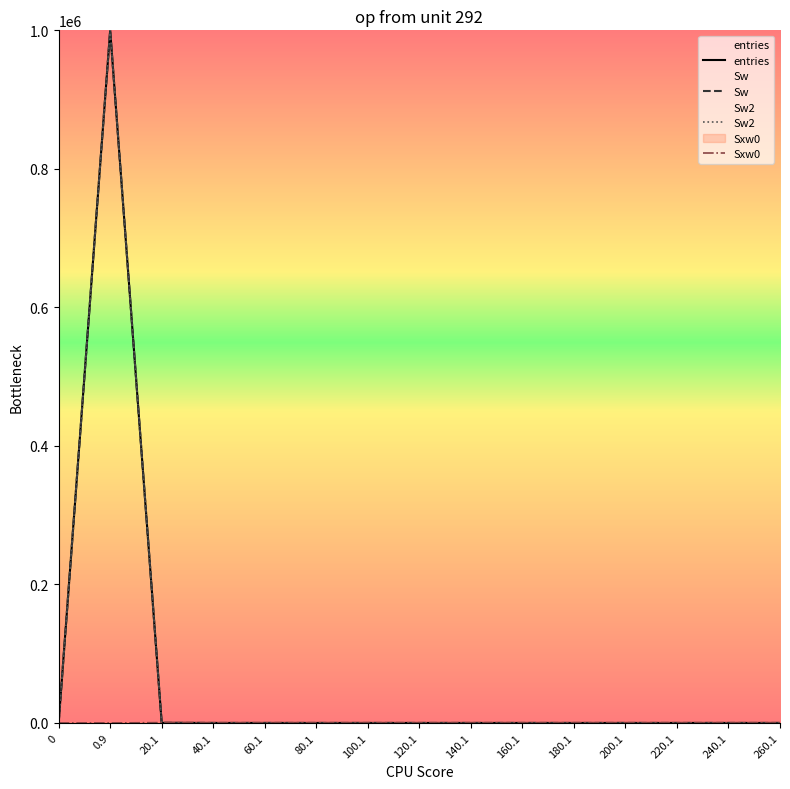

Where do Sxw0 and Sw2 first cross each other?

0.9 and 20.1